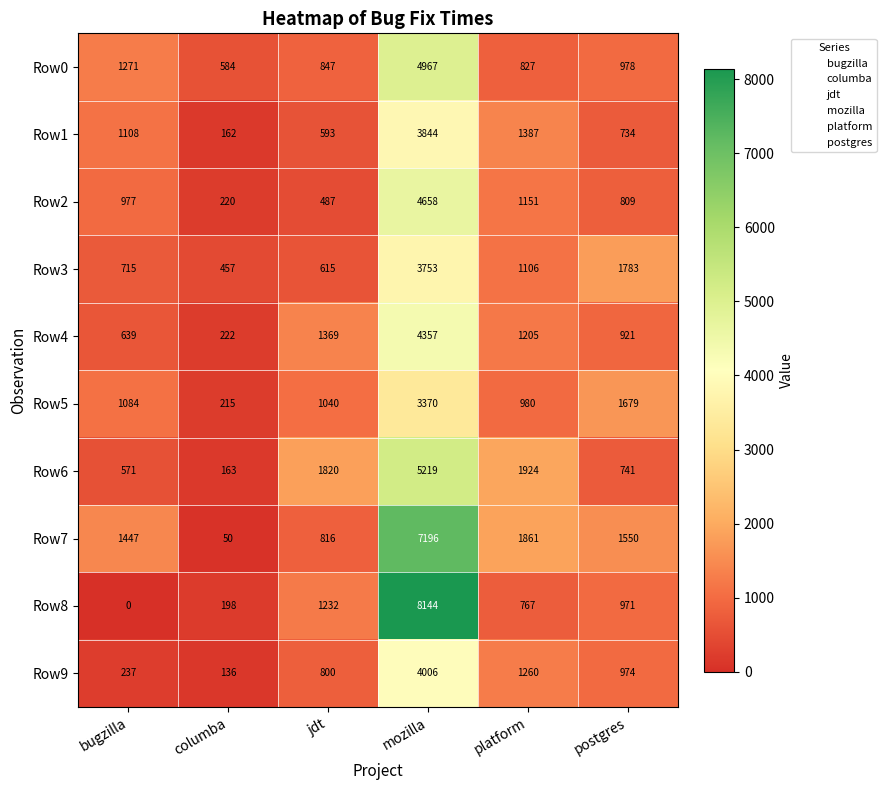

The value of Row9 at columba is 136. True or false?

True